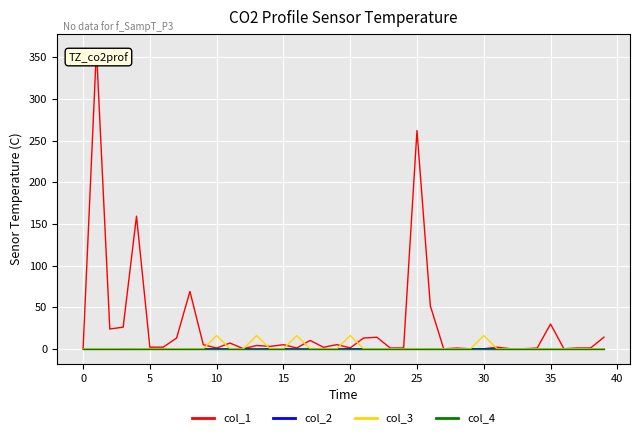

What is the highest value of the col_3 series?

16.0